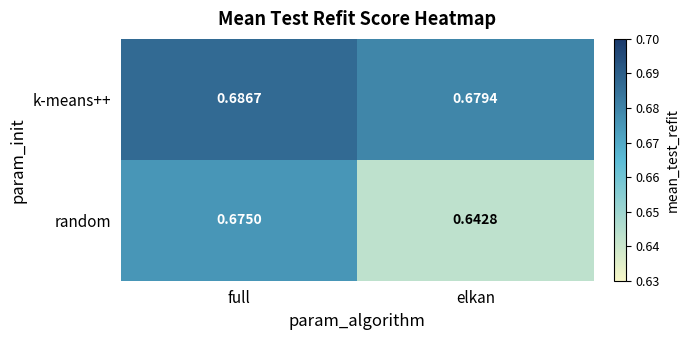

At which label is k-means++ closest to 0?

elkan